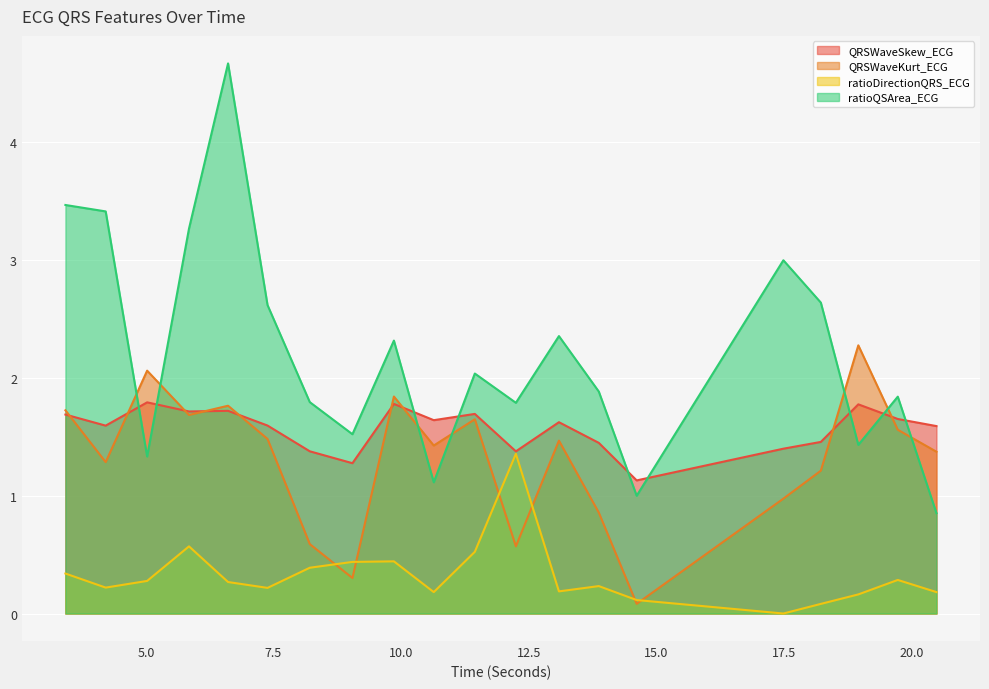

True or false: ratioDirectionQRS_ECG and ratioQSArea_ECG intersect in this chart.

False